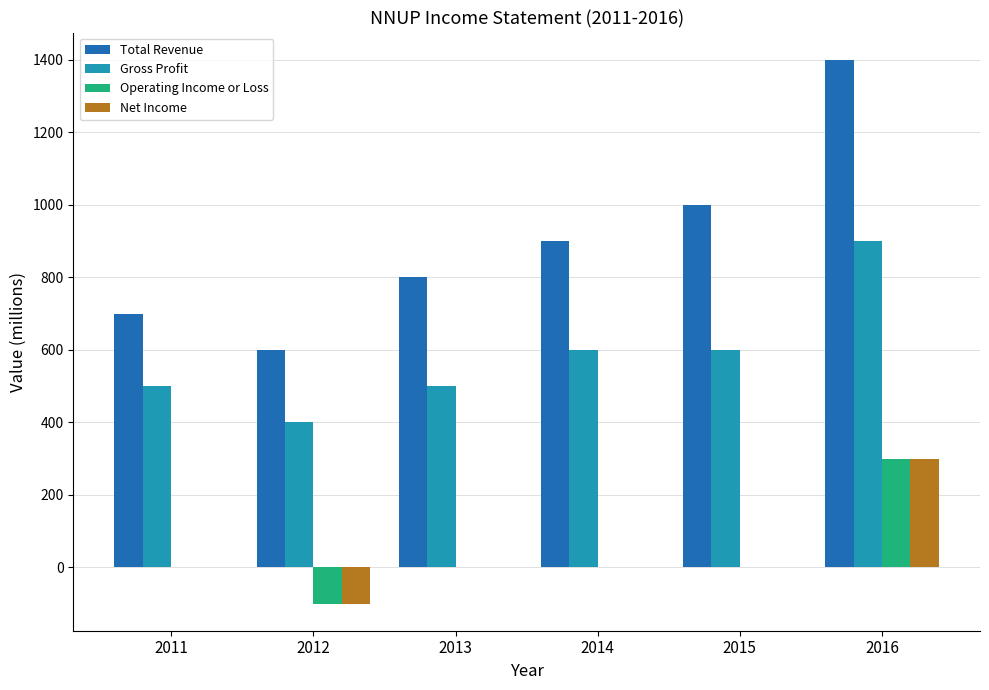

Which series changed the most between 2011 and 2014?

Total Revenue